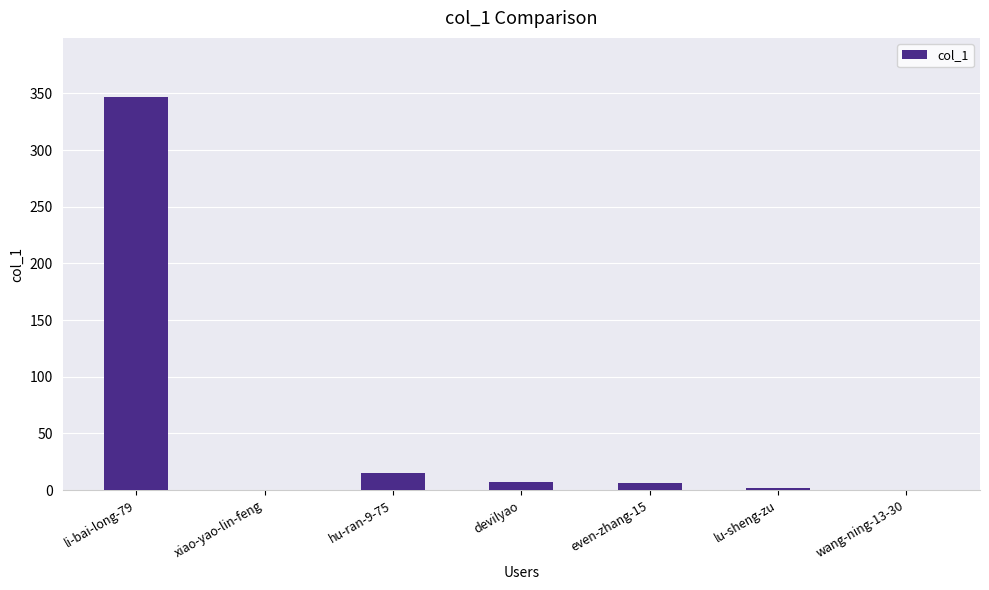

What is the sum of all values?

377